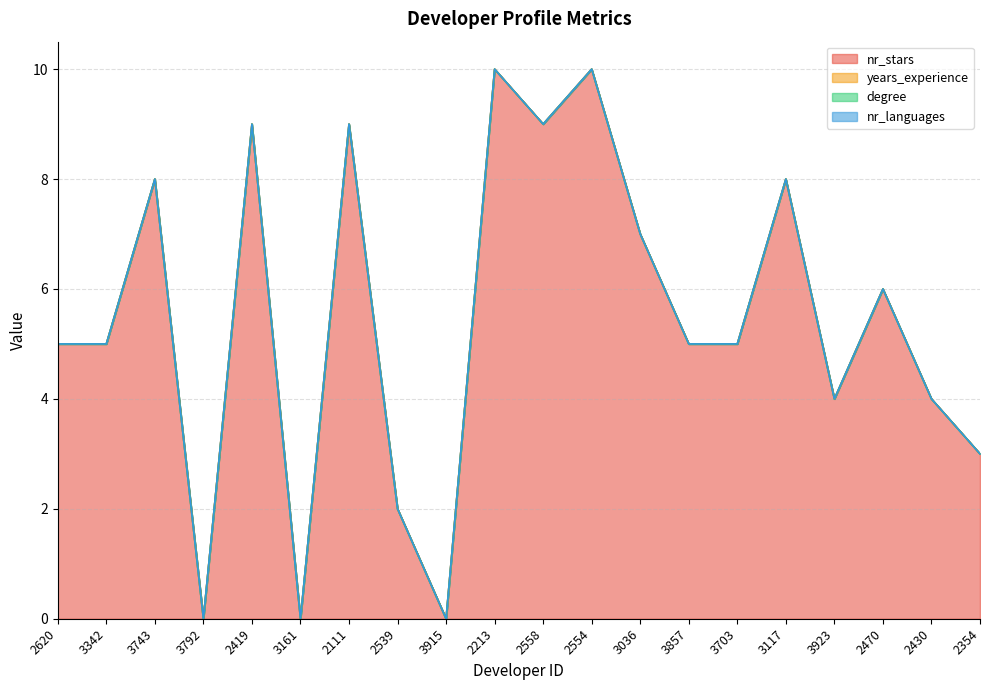

What is the maximum value shown in the chart?

10